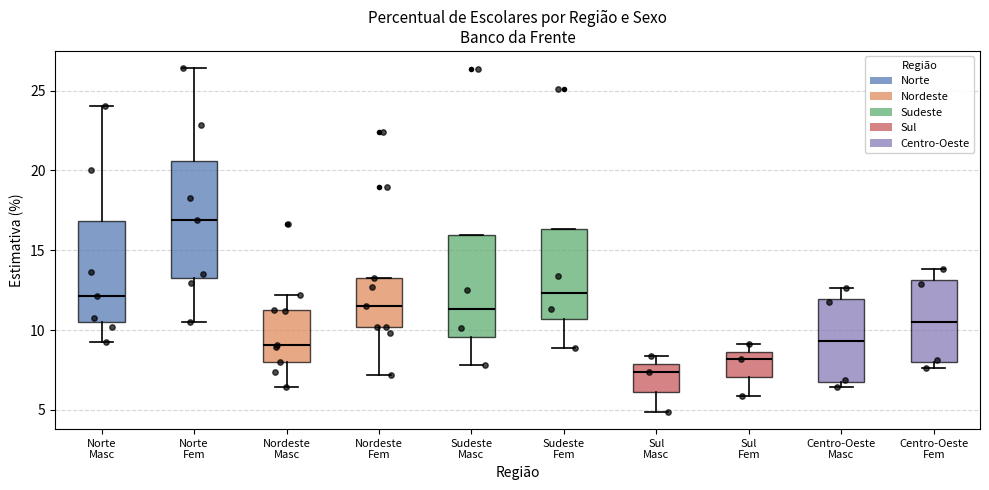

Reading left to right, transcribe this box plot: for each box, give where its median line is, the range the box spans, and where its two whiskers end, as read against the y-axis. The values are not printed on the chart, so give them approximately, as read against the axis.

Norte Masc: median 12.0, box 10.5 to 17.0, whiskers 9.5 to 24.0
Norte Fem: median 17.0, box 13.0 to 20.5, whiskers 10.5 to 26.5
Nordeste Masc: median 9.0, box 8.0 to 11.0, whiskers 6.5 to 12.0
Nordeste Fem: median 11.5, box 10.0 to 13.5, whiskers 7.0 to 13.5
Sudeste Masc: median 11.5, box 9.5 to 16.0, whiskers 8.0 to 16.0
Sudeste Fem: median 12.5, box 10.5 to 16.5, whiskers 9.0 to 16.5
Sul Masc: median 7.5, box 6.0 to 8.0, whiskers 5.0 to 8.5
Sul Fem: median 8.0, box 7.0 to 8.5, whiskers 6.0 to 9.0
Centro-Oeste Masc: median 9.5, box 7.0 to 12.0, whiskers 6.5 to 12.5
Centro-Oeste Fem: median 10.5, box 8.0 to 13.0, whiskers 7.5 to 14.0